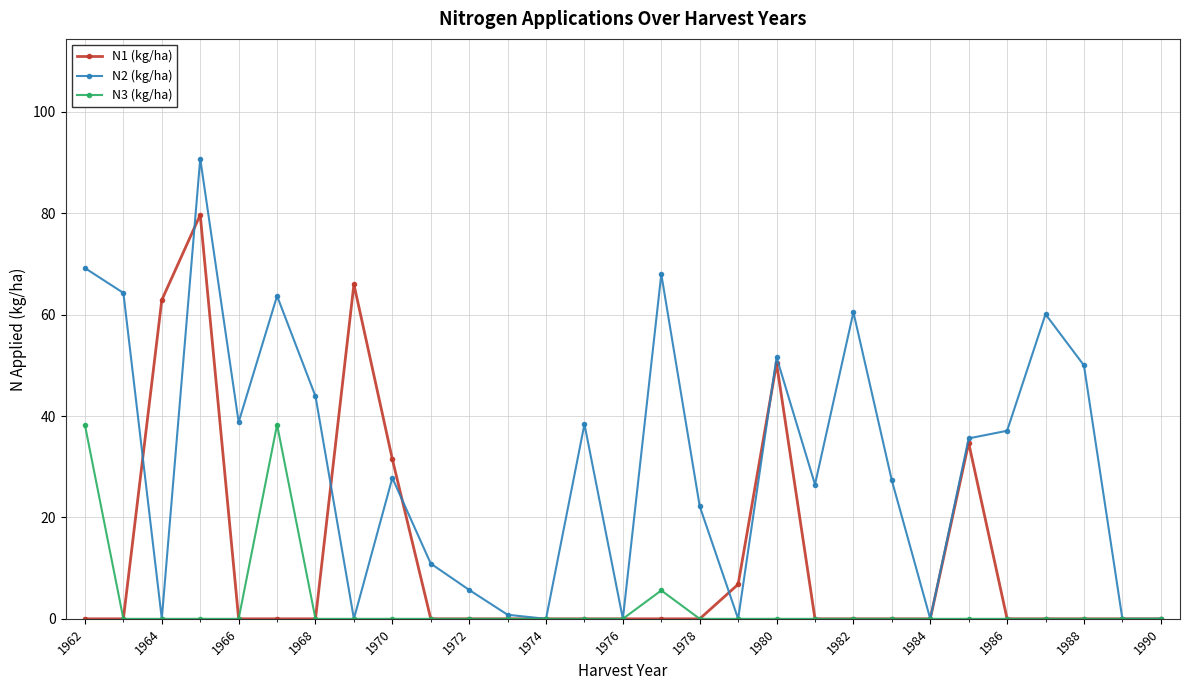

At how many categories does at least one series exceed 29?

17